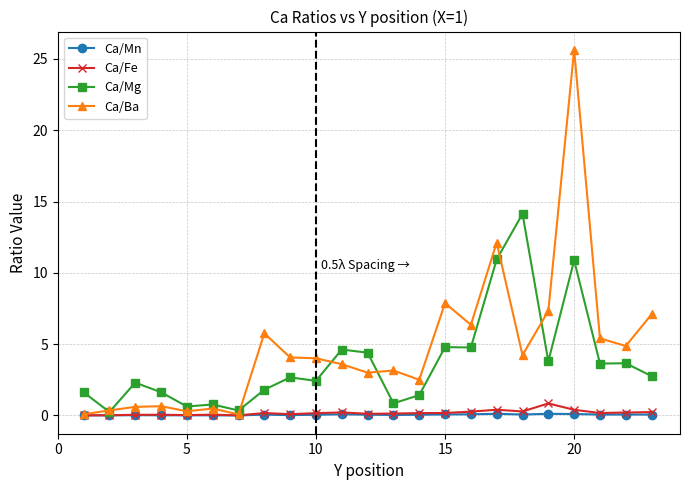

What is the highest value of the Ca/Fe series?

0.8